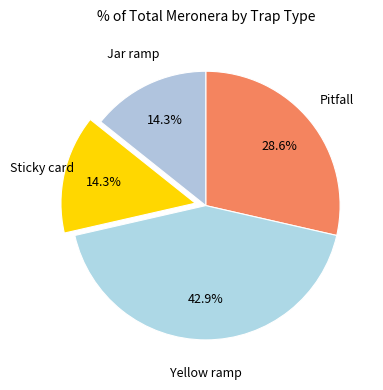

How many slices are in this pie chart?

4